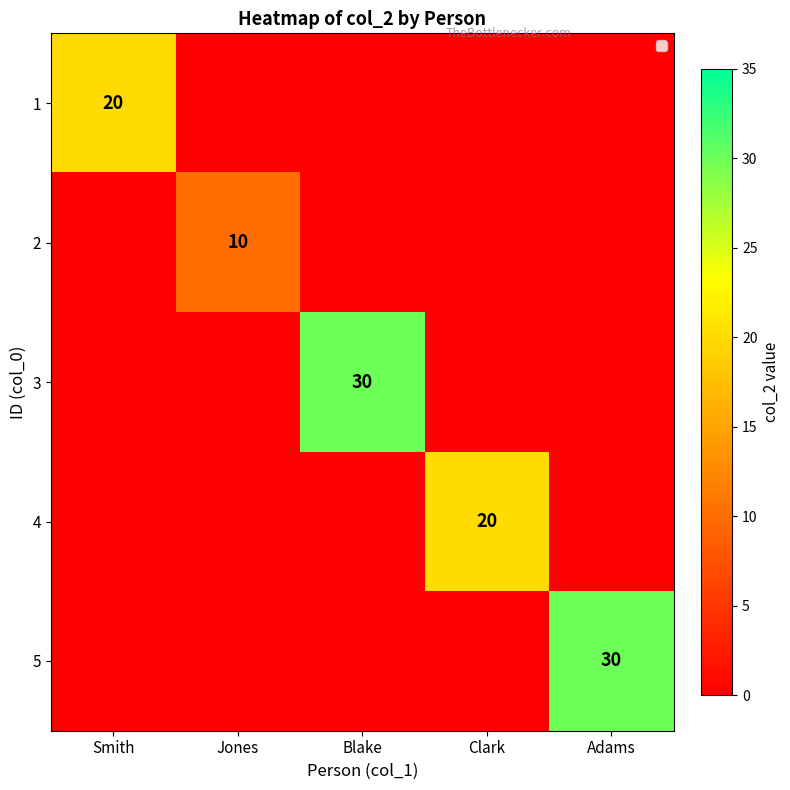

At how many categories does at least one series exceed 26?

2